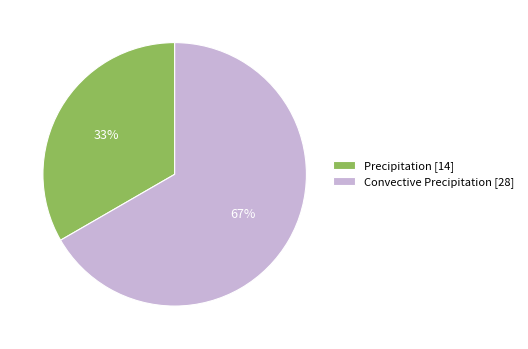

What is the smallest slice in the pie chart?

Precipitation [14]